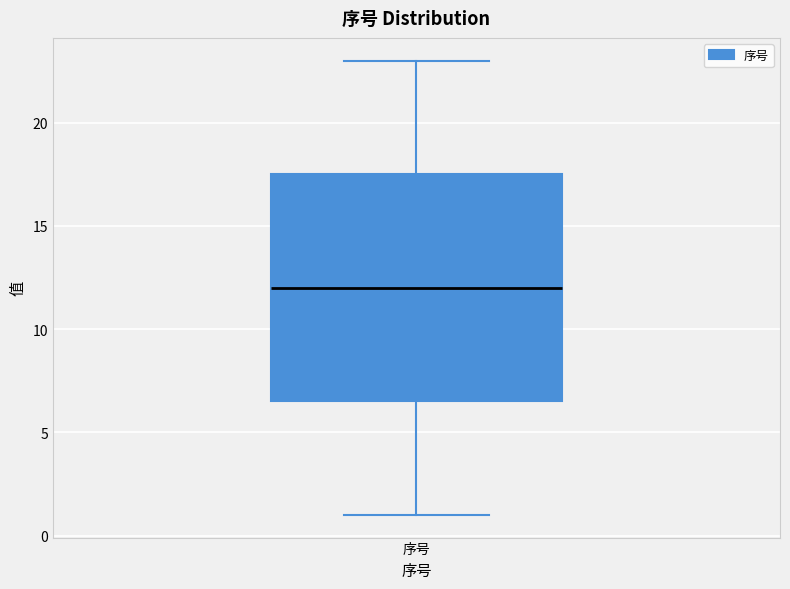

Read this box plot against the y-axis: the position of the median line, the range covered by the box, and the ends of both whiskers. The values are not printed on the chart, so give them approximately, as read against the axis.

median 12.0, box 6.5 to 17.5, whiskers 1.0 to 23.0